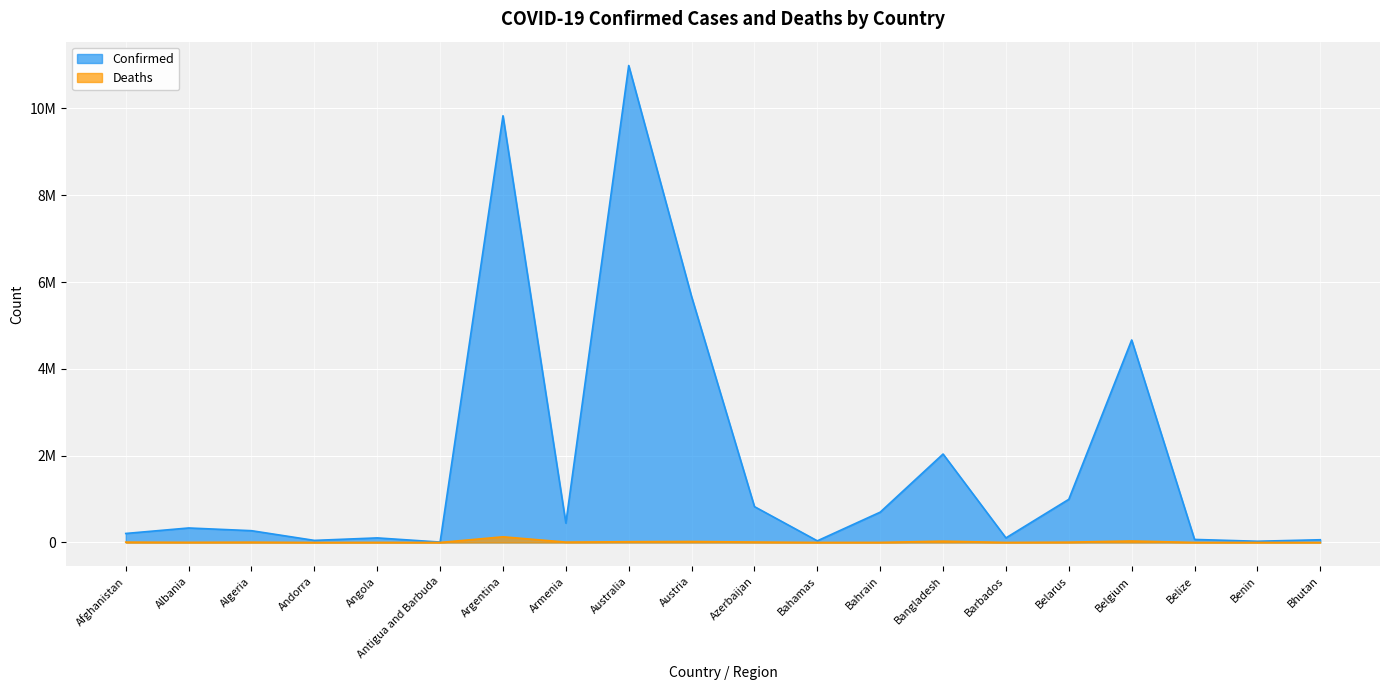

Which label corresponds to the largest value in the chart?

Australia